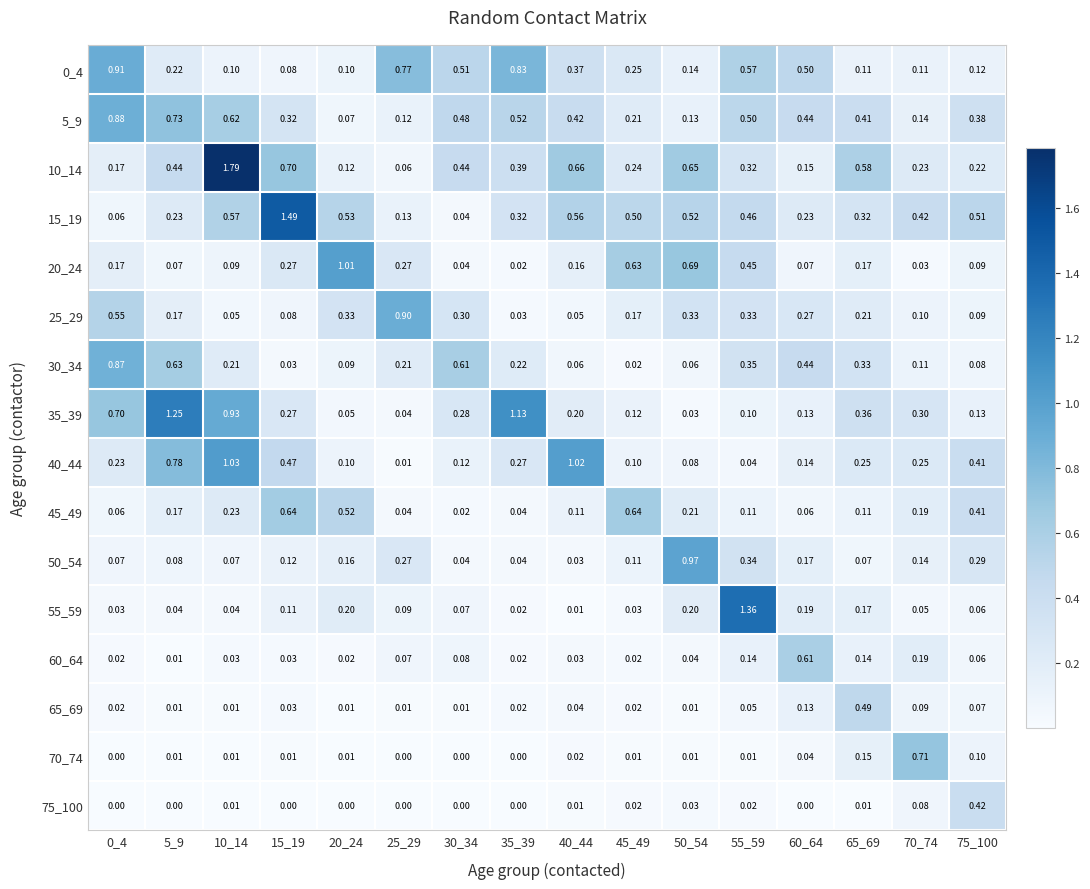

Is the value of 45_49 at 35_39 greater than the value of 65_69 at 15_19?

Yes